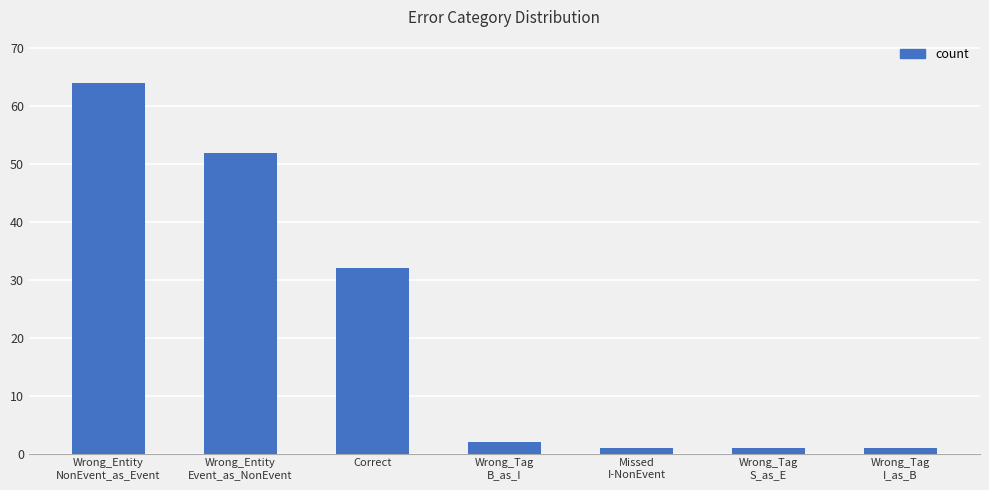

What is the difference between the second highest and minimum values?

51